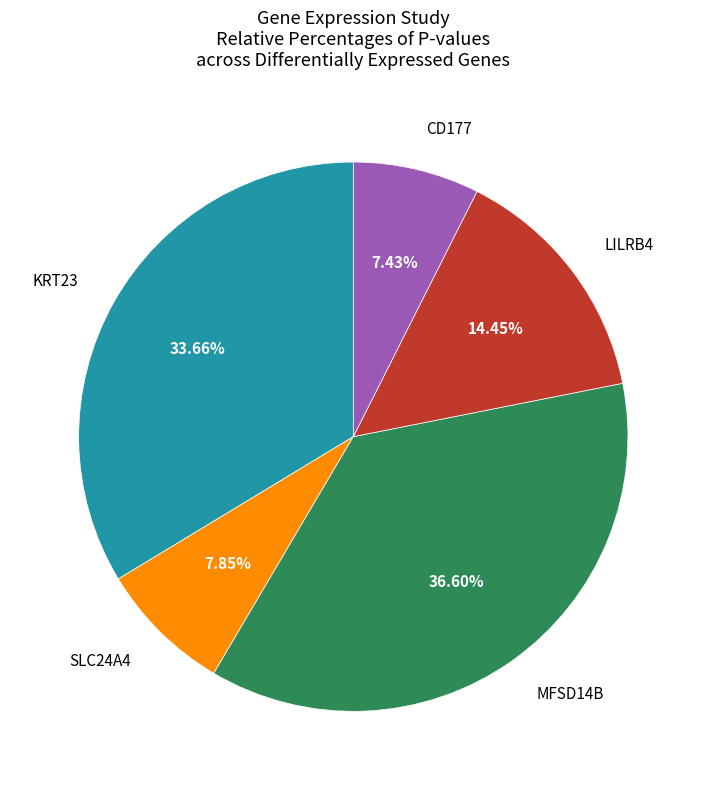

To the nearest percent, what percentage of the pie is SLC24A4?

8%